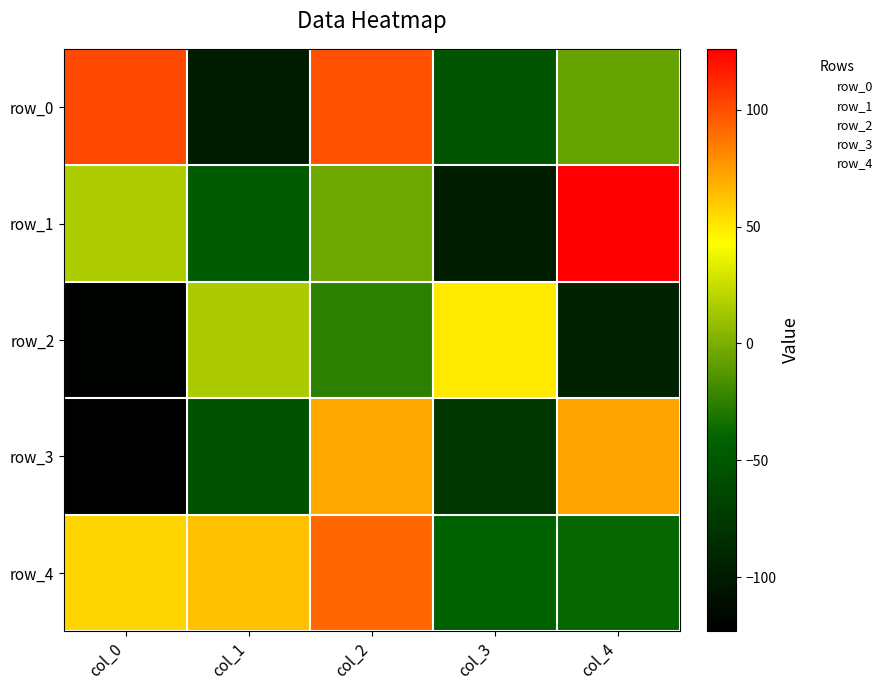

What is the minimum value shown in the chart?

-123